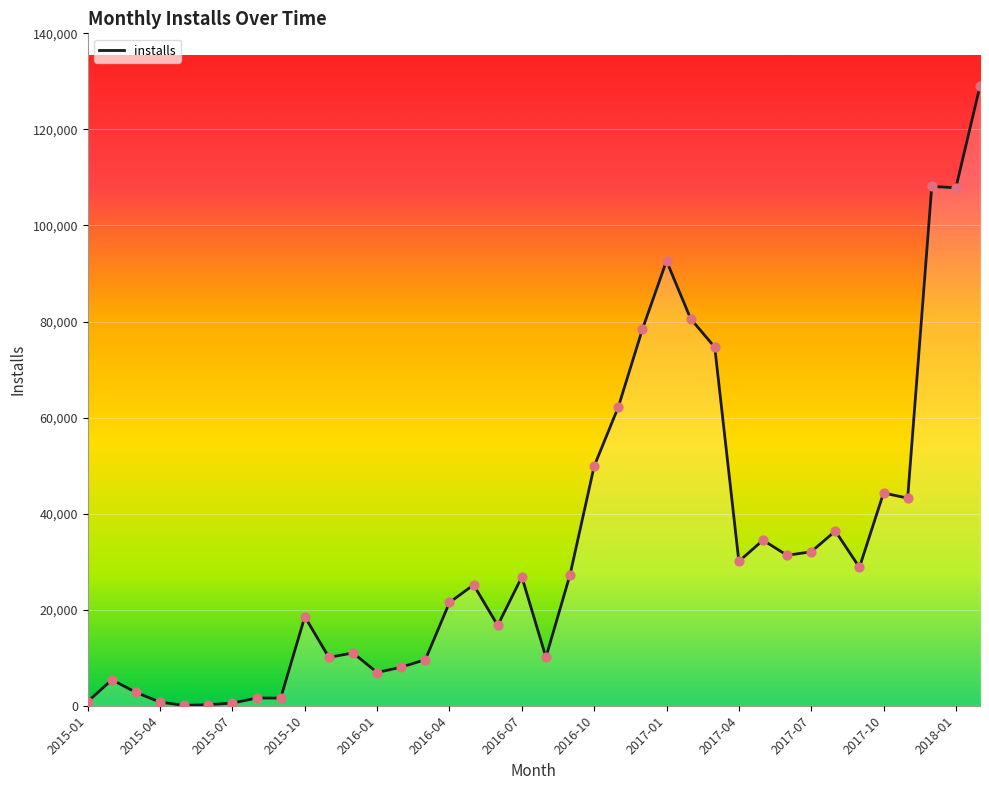

What is the difference between the maximum and minimum values?

128951